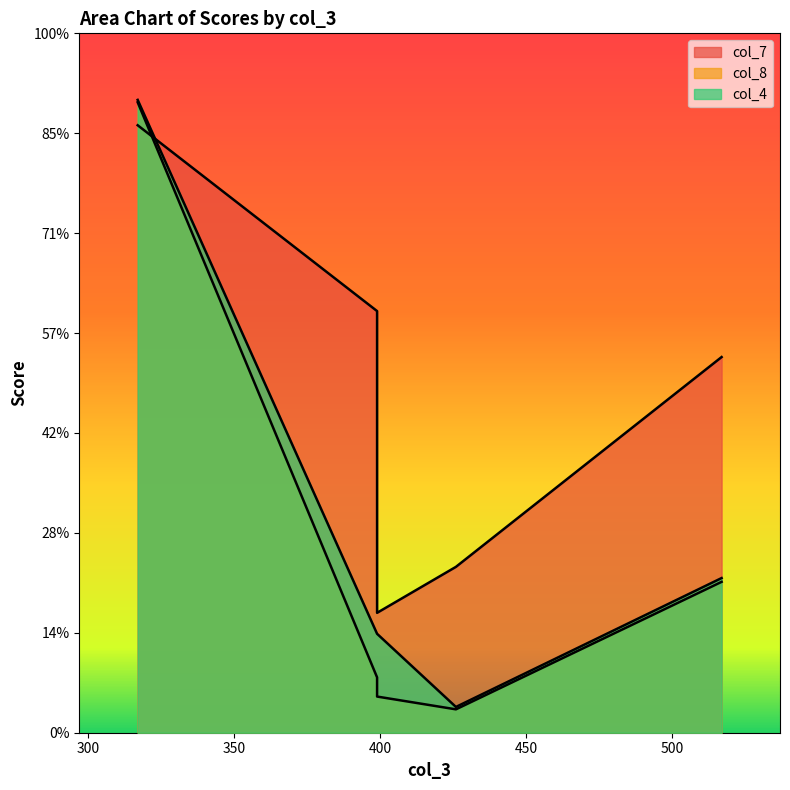

At which category is the sum across all series the highest?

317